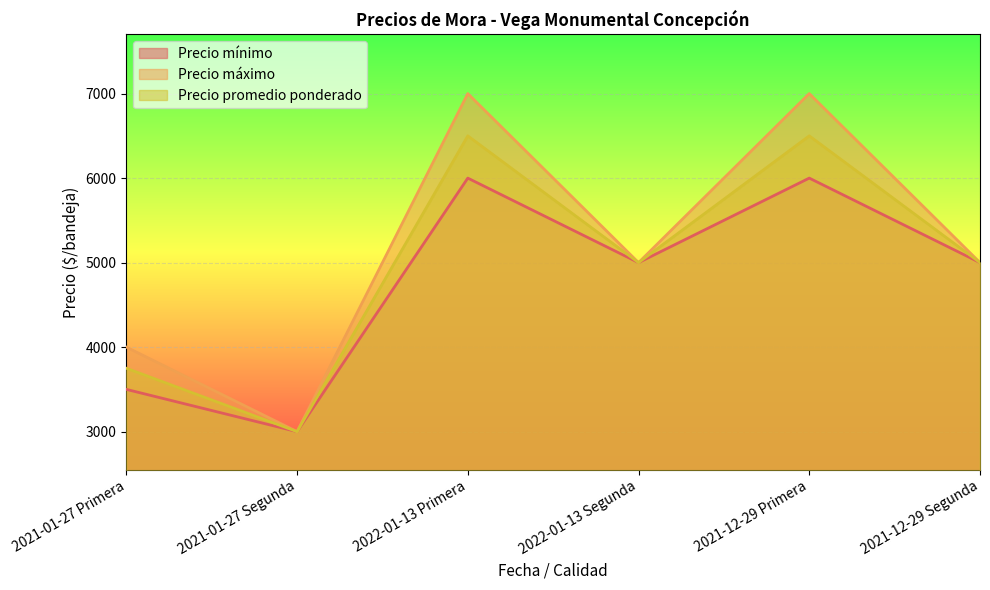

What is the difference between the highest and lowest values at 2021-12-29 Primera?

1000